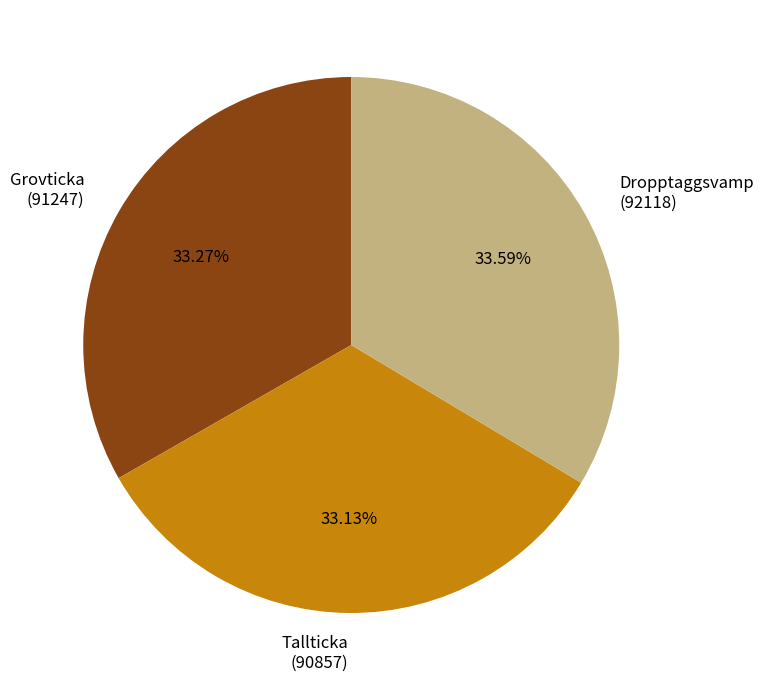

Does Grovticka (91247) account for over 50% of the chart?

No